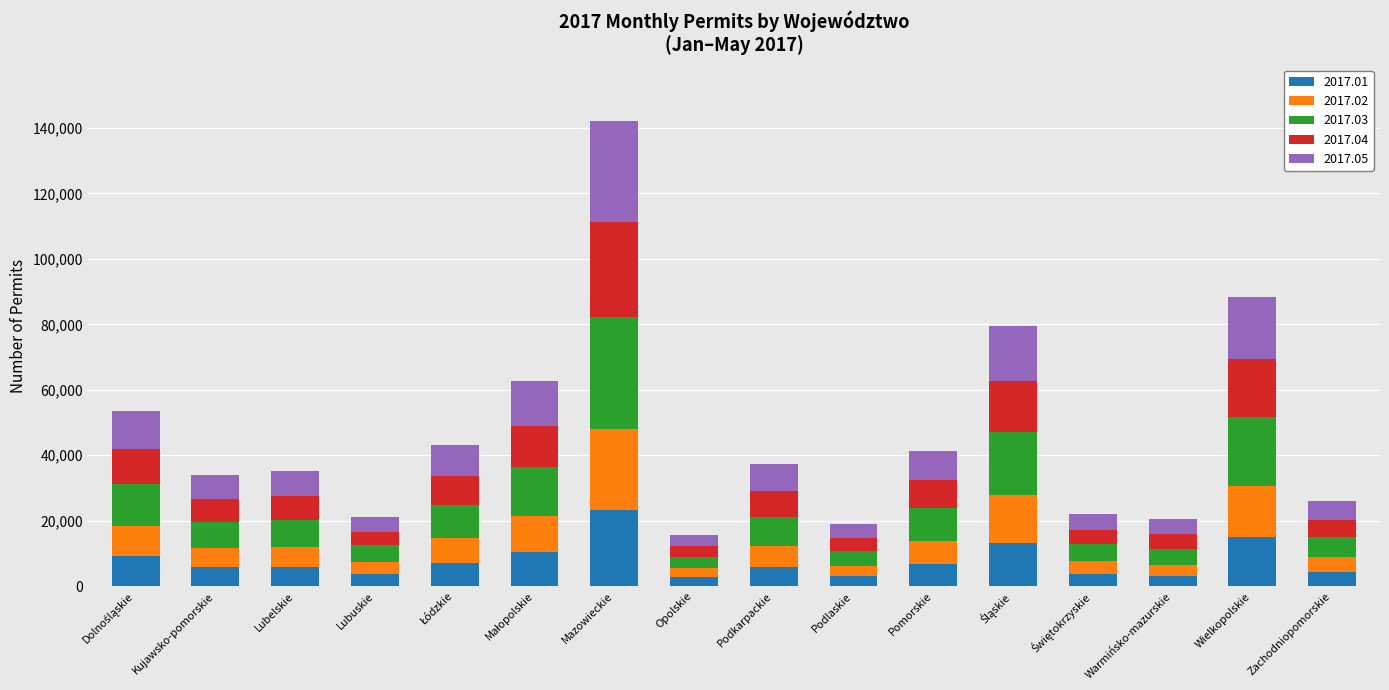

At which category is the sum across all series the highest?

Mazowieckie